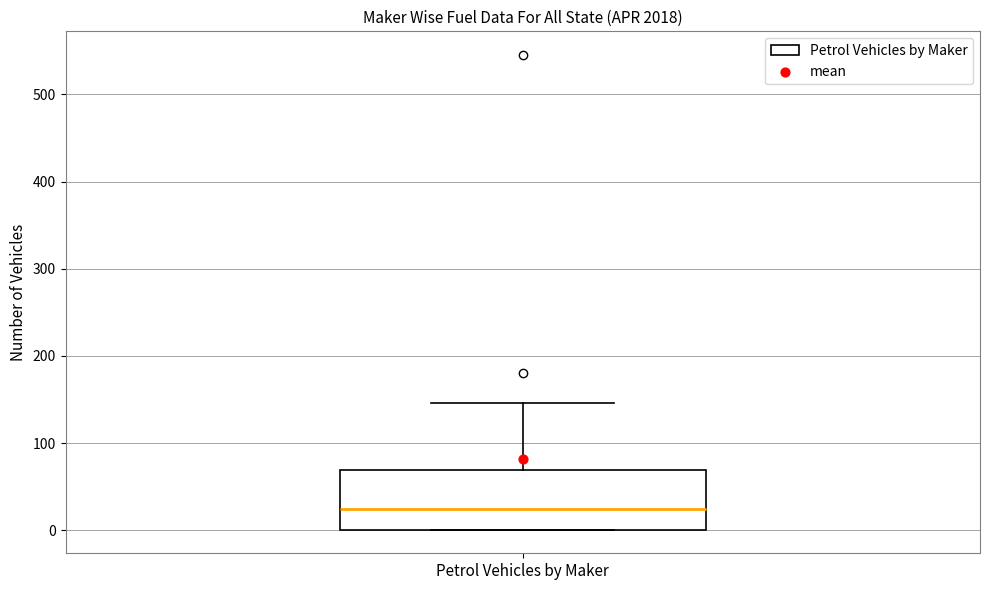

Transcribe this box plot: give where the median line is, the range the box spans, and where the two whiskers end, as read against the y-axis. The values are not printed on the chart, so give them approximately, as read against the axis.

median 30, box 0 to 70, whiskers 0 to 150